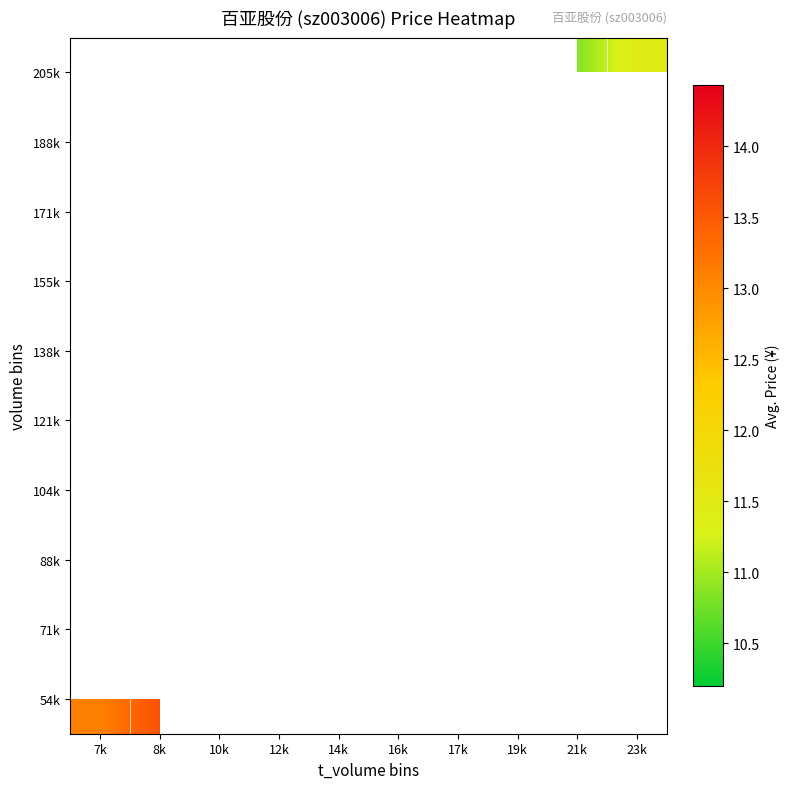

At which label is 54k closest to 13?

7k